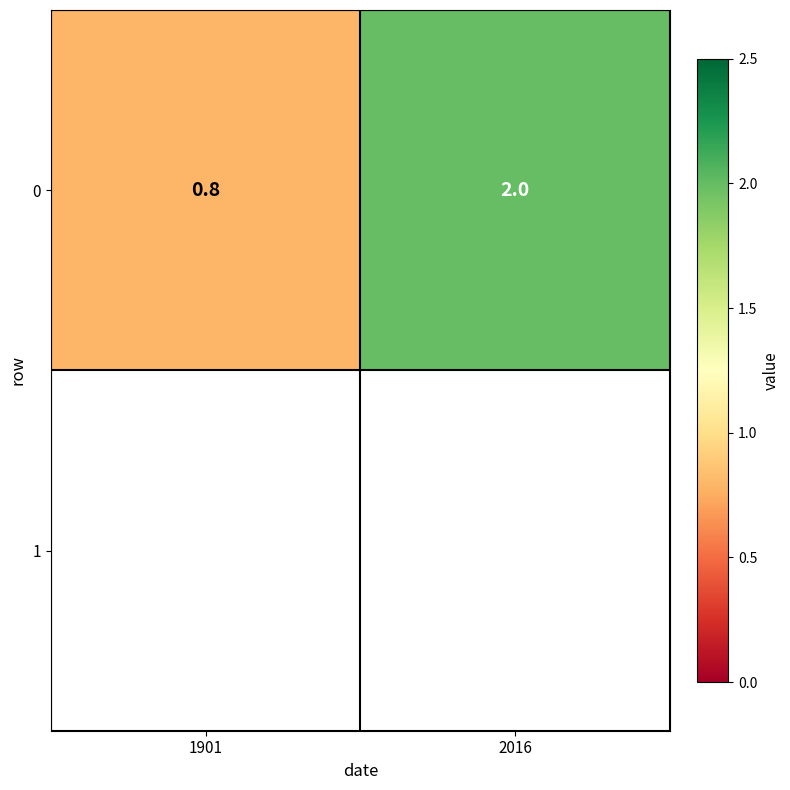

What is the approximate value at 2016?

2.0